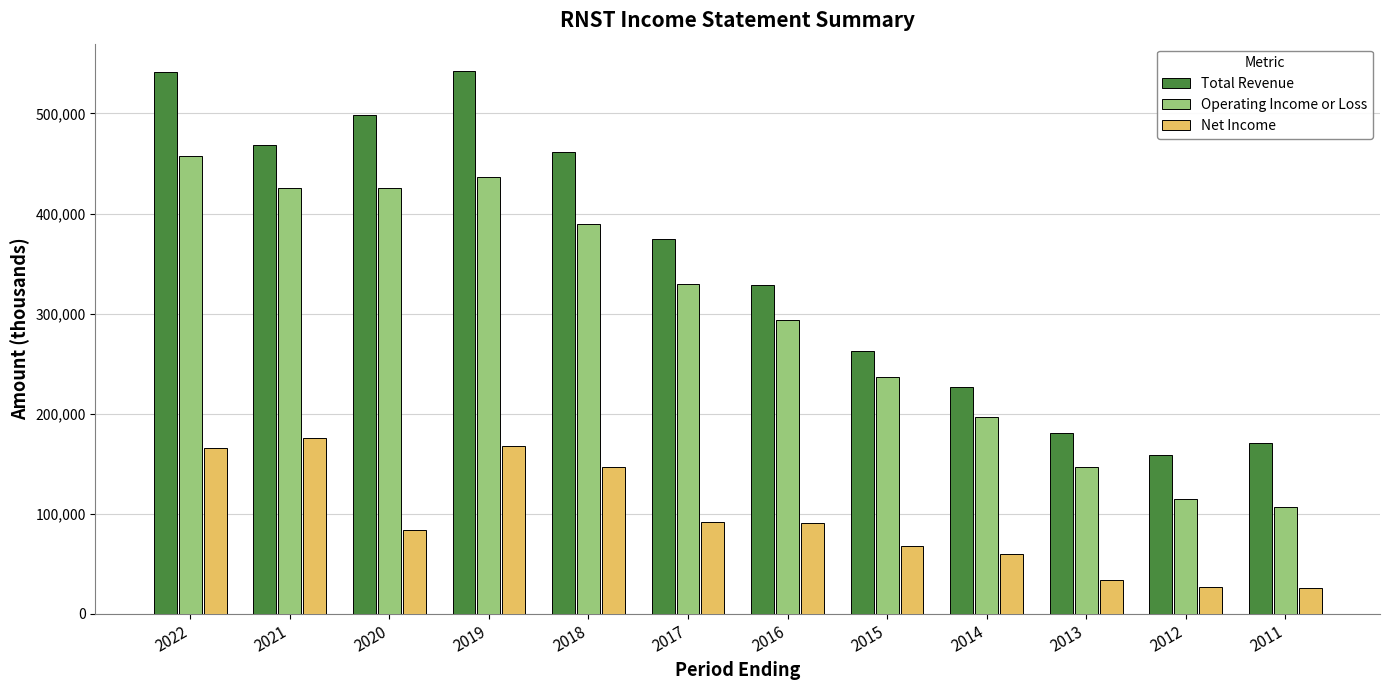

What is the lowest value of the Net Income series?

25600